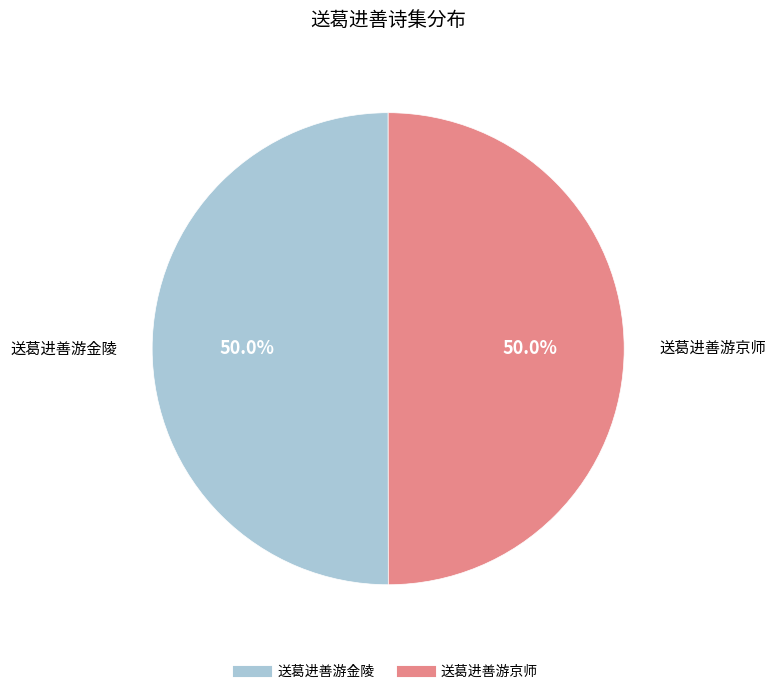

What is the ratio of the value at 送葛进善游京师 to the value at 送葛进善游金陵?

1.0